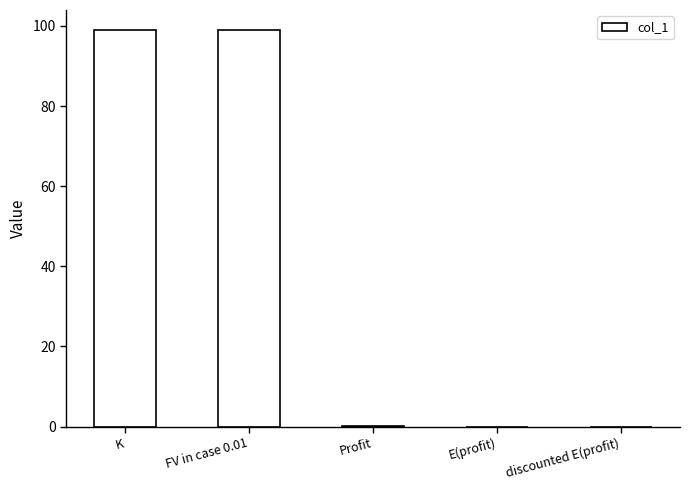

Are the bars horizontal?

No